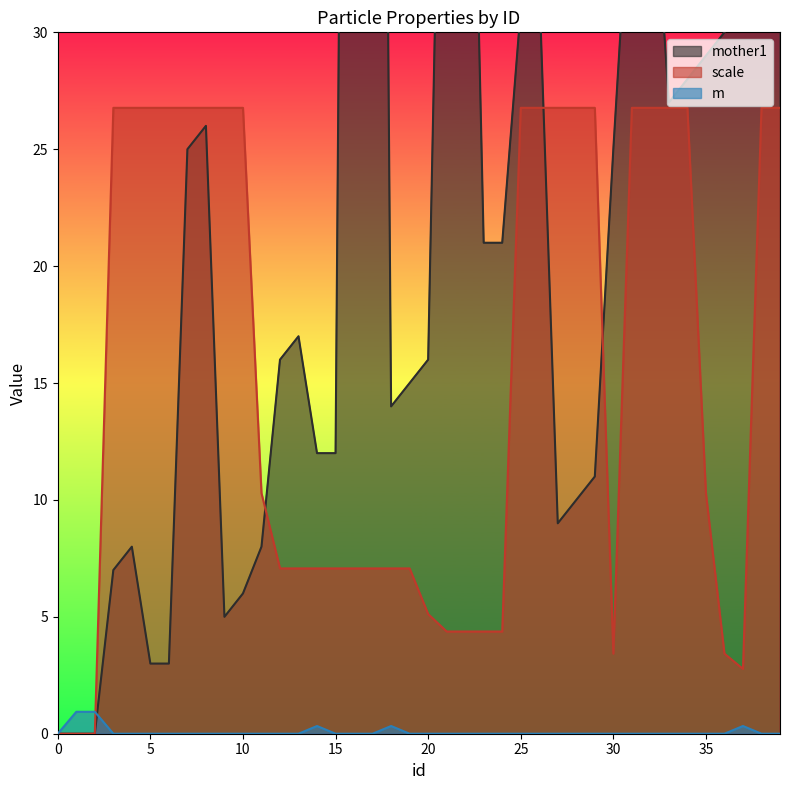

Where do m and mother1 first cross each other?

2 and 3